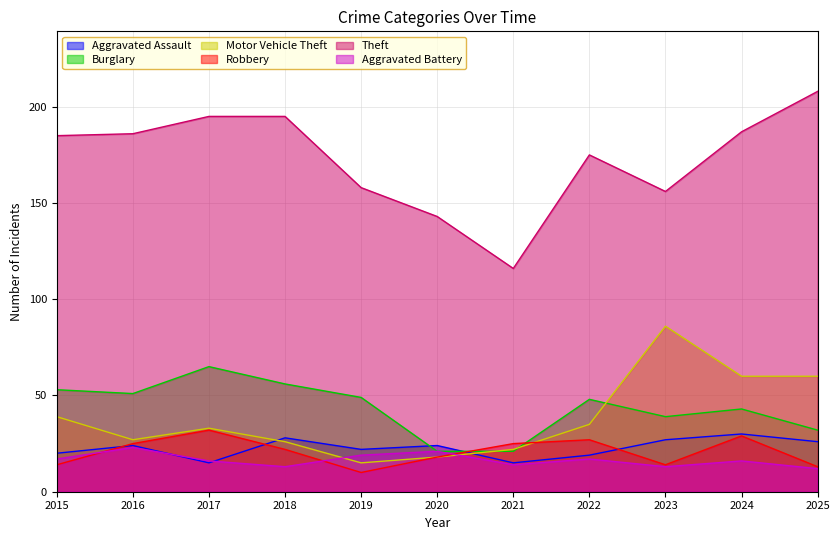

Which series has the largest range (max minus min)?

Theft